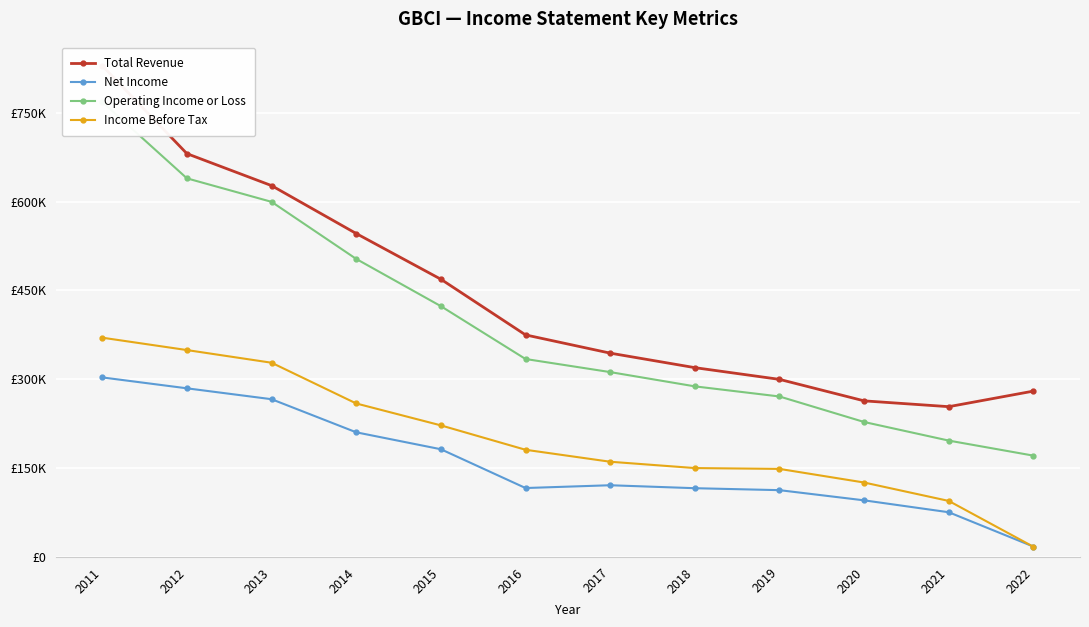

Reading left to right, what are all the values shown in this chart?

Total Revenue: 829600	681100	627100	546200	469000	375000	344200	319700	299900	263600	253800	280100
Net Income: 303200	284800	266400	210500	181900	116400	121100	116100	112800	95600	75500	17500
Operating Income or Loss: 768400	639400	599700	503300	423500	334300	312200	288100	271000	227900	196500	171100
Income Before Tax: 370300	349400	328000	259200	222200	181000	160800	150100	148700	125700	94600	17200